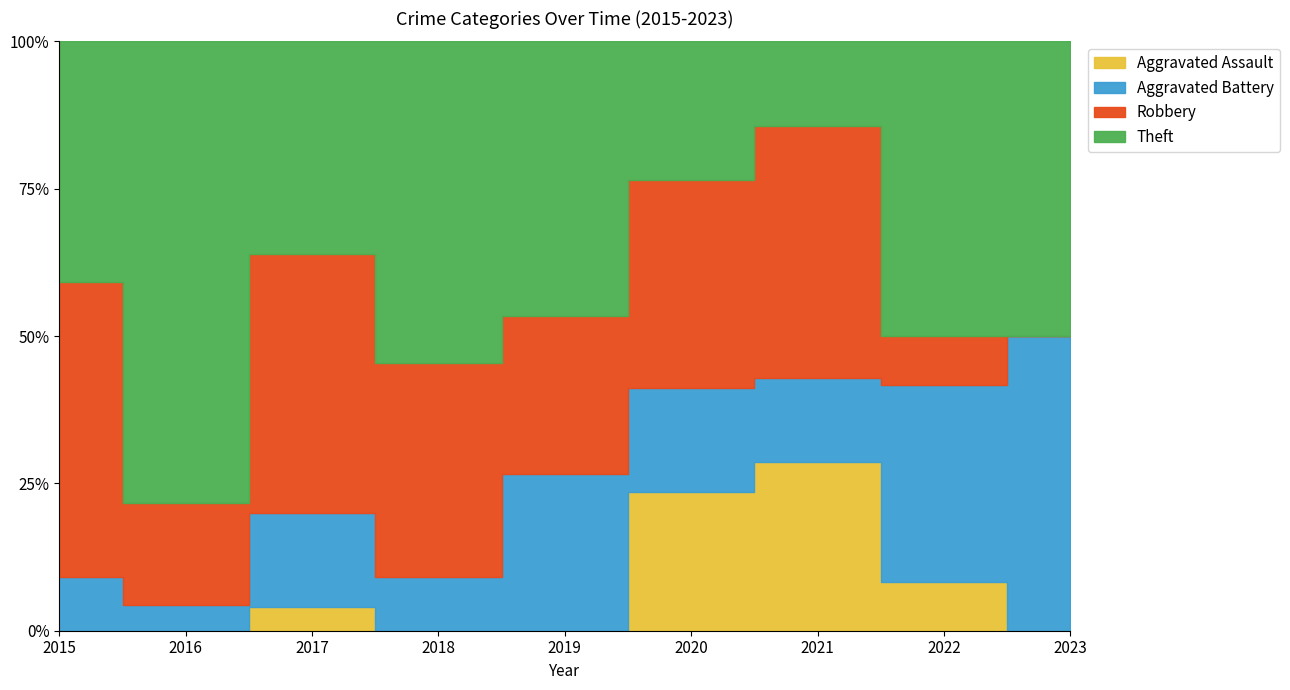

Rank the series at 2015 from lowest to highest value.

Aggravated Assault, Aggravated Battery, Theft, Robbery